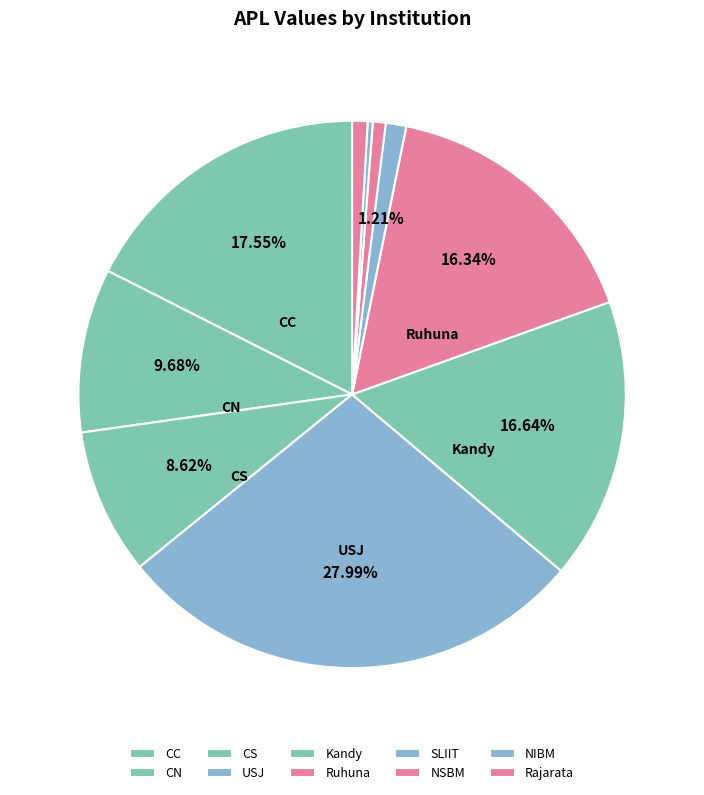

Do CN and NIBM together represent more than half of the pie?

No